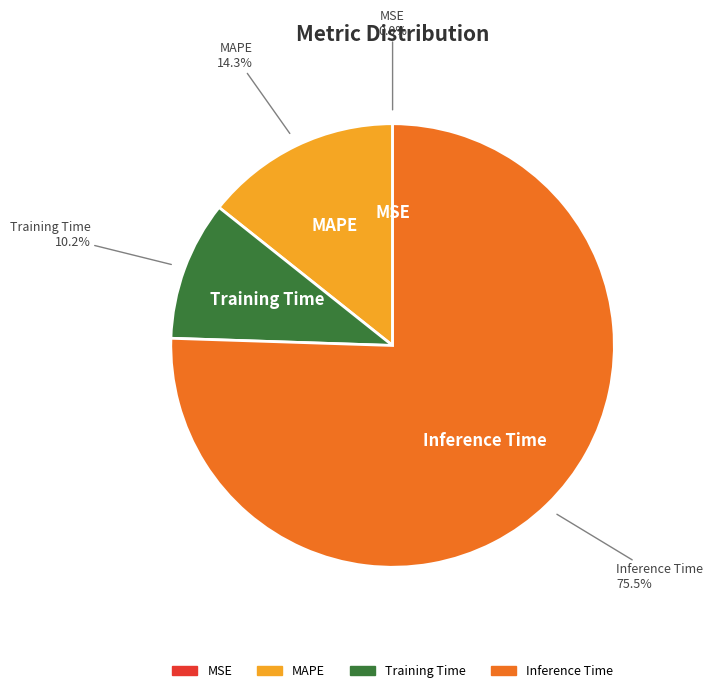

Is there a majority slice in this chart?

Yes